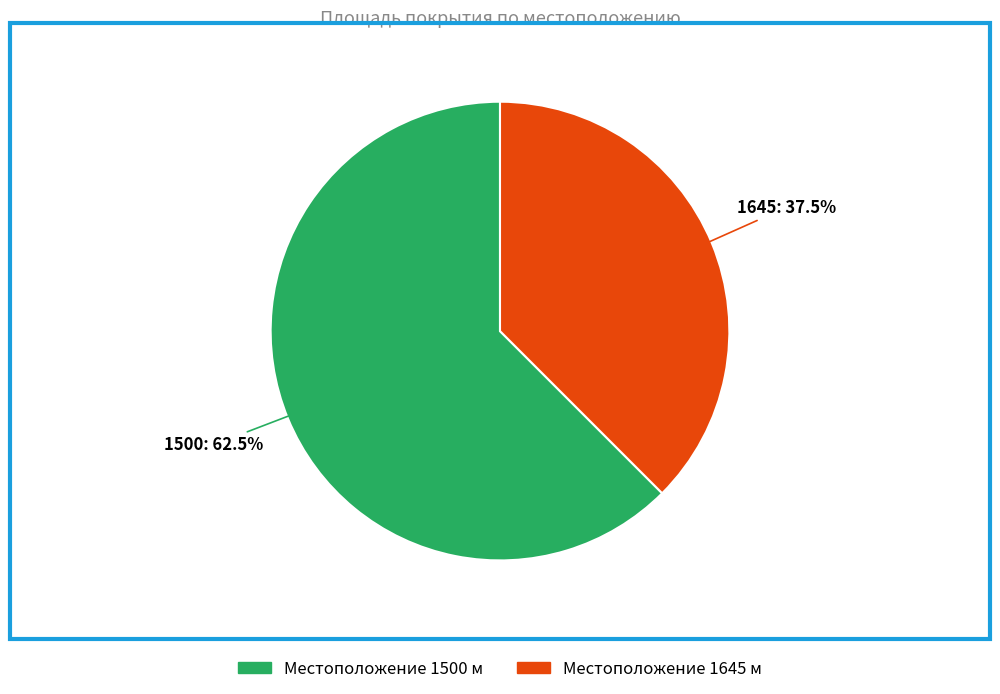

Does any single category account for the majority?

Yes